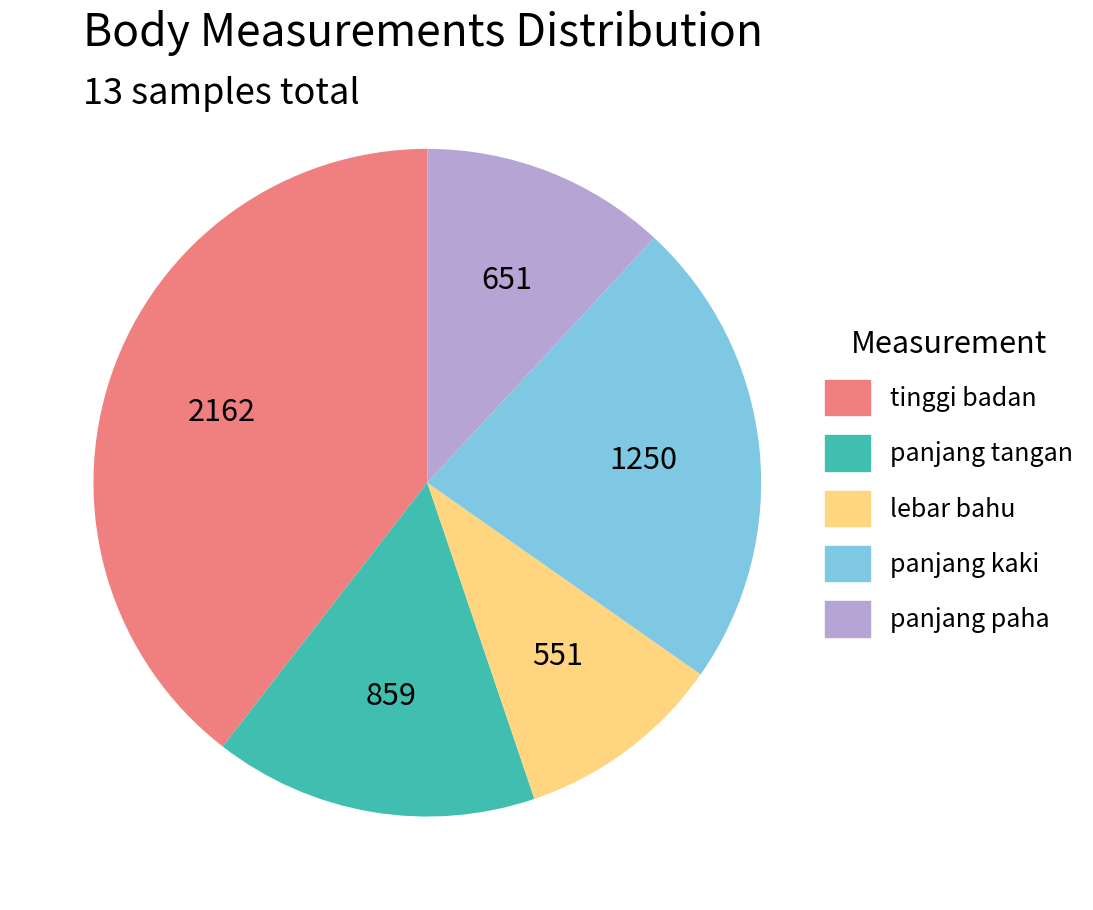

Between panjang kaki and lebar bahu, which is larger?

panjang kaki